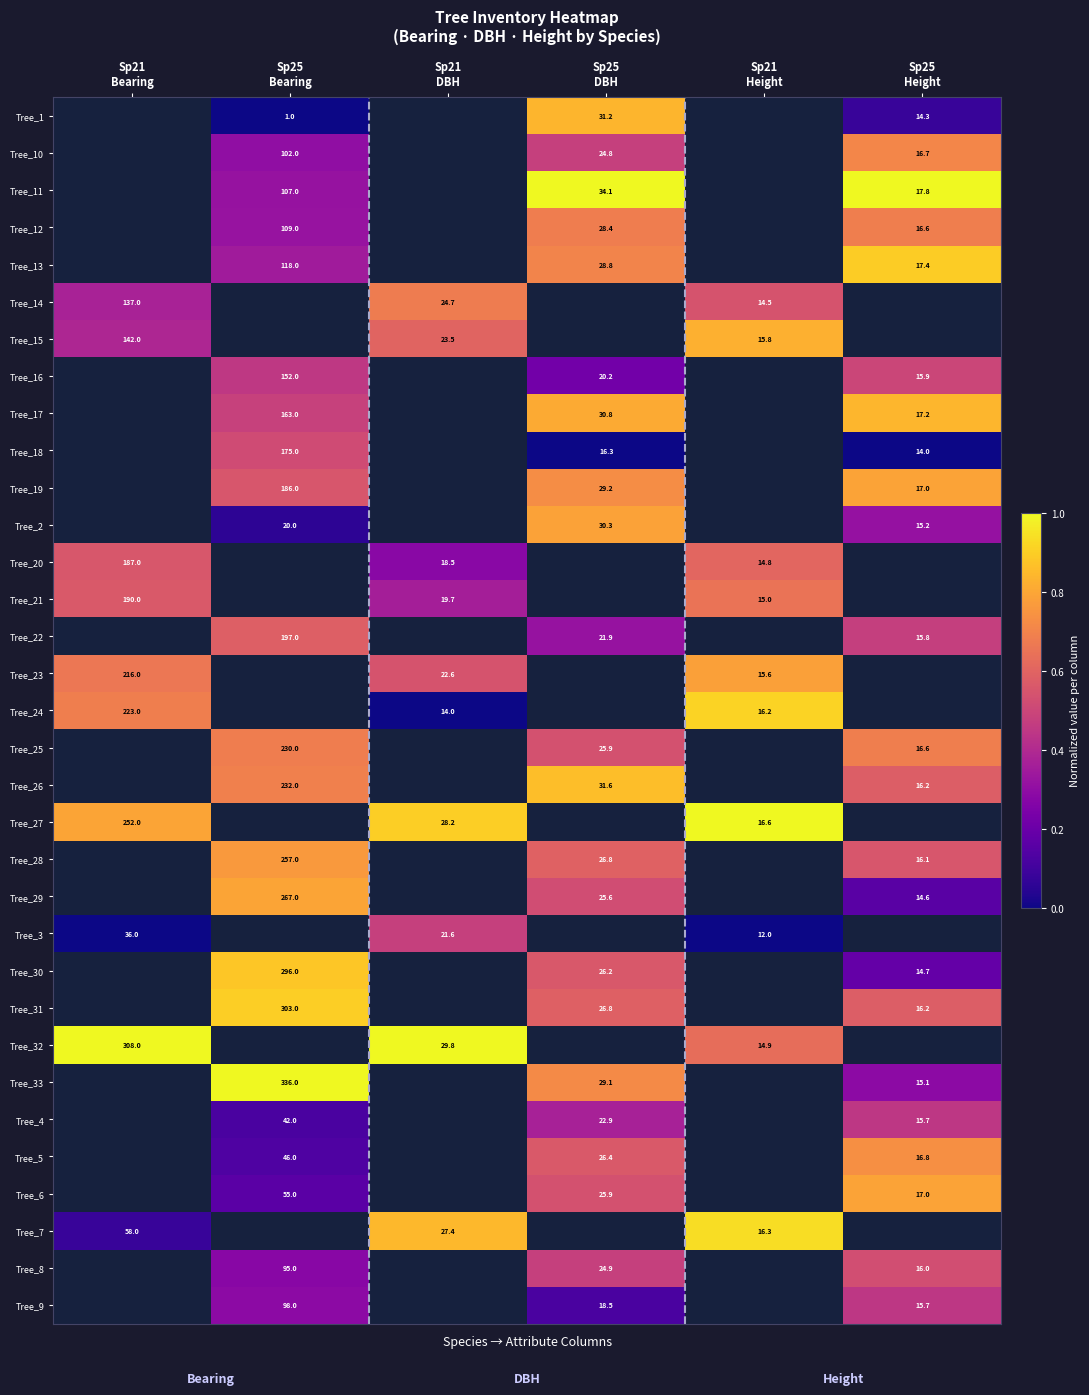

Is it true that Tree_23 equals 0.8 at Sp21 Height?

True